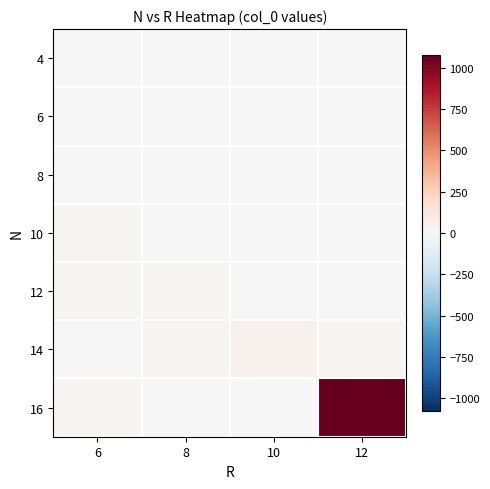

Which series has the largest range (max minus min)?

16